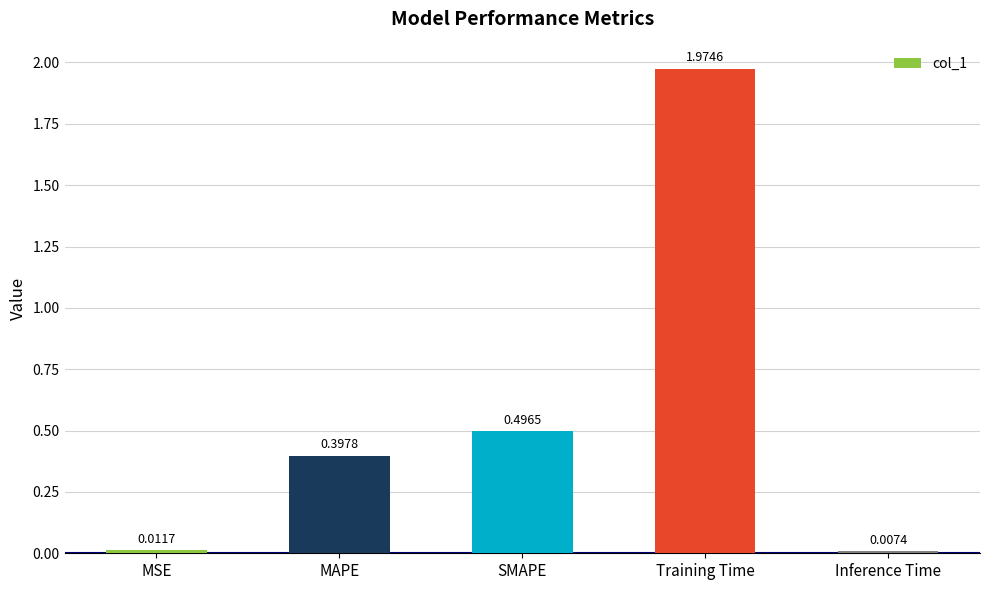

List the labels in order of value, smallest first.

Inference Time, MSE, MAPE, SMAPE, Training Time